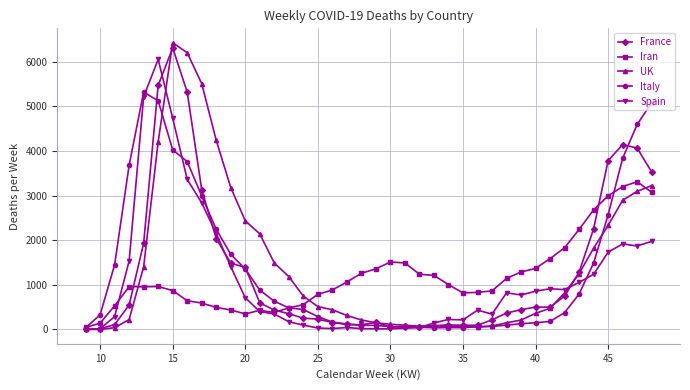

What is the maximum value for Italy?

5317